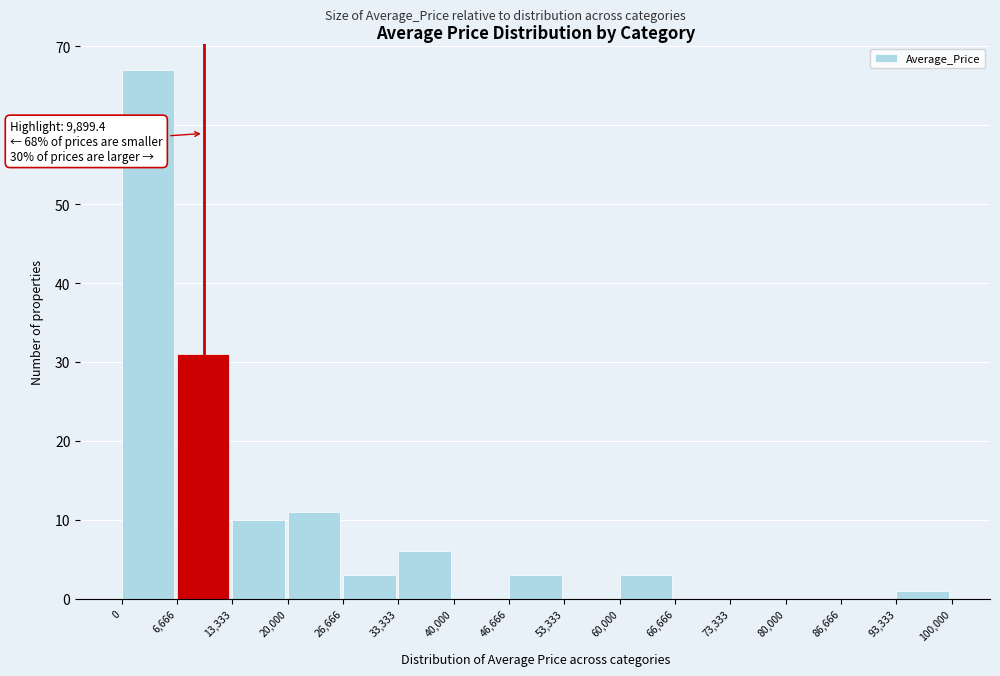

Over which range of the x-axis is the bar tallest?

0 to 6,666